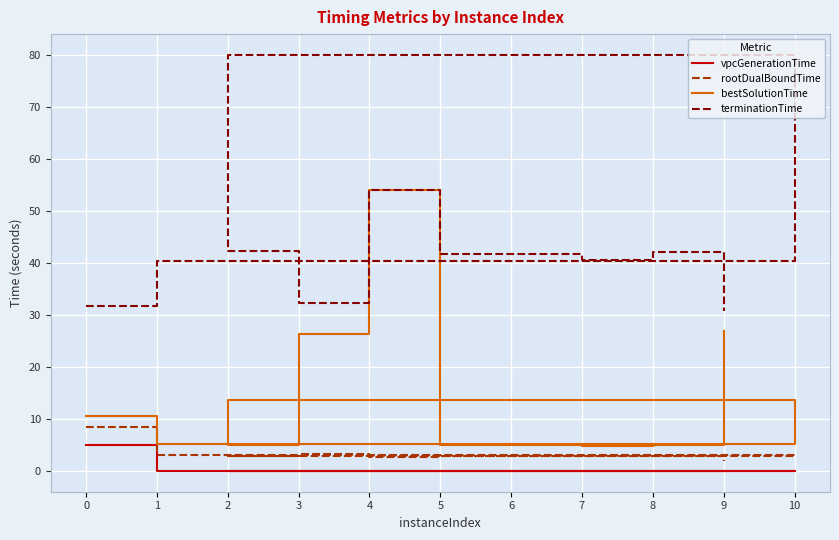

At which category is the sum across all series the highest?

4